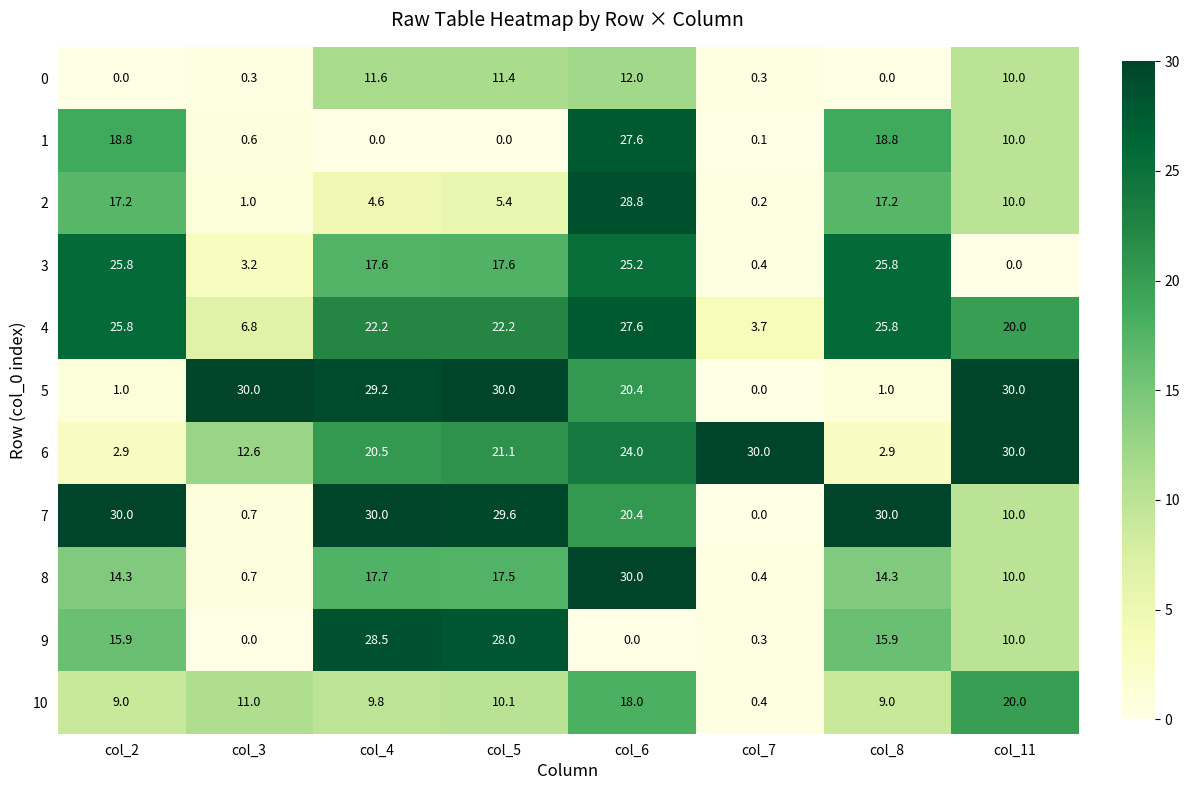

The value of 0 at col_11 is 6.6. True or false?

False